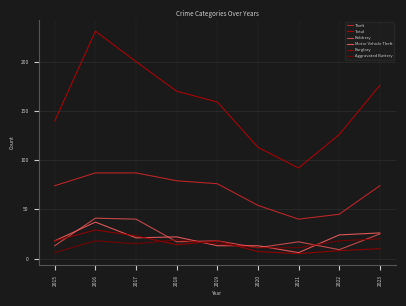

What is the value of the Robbery point at the 4th from the left?

17